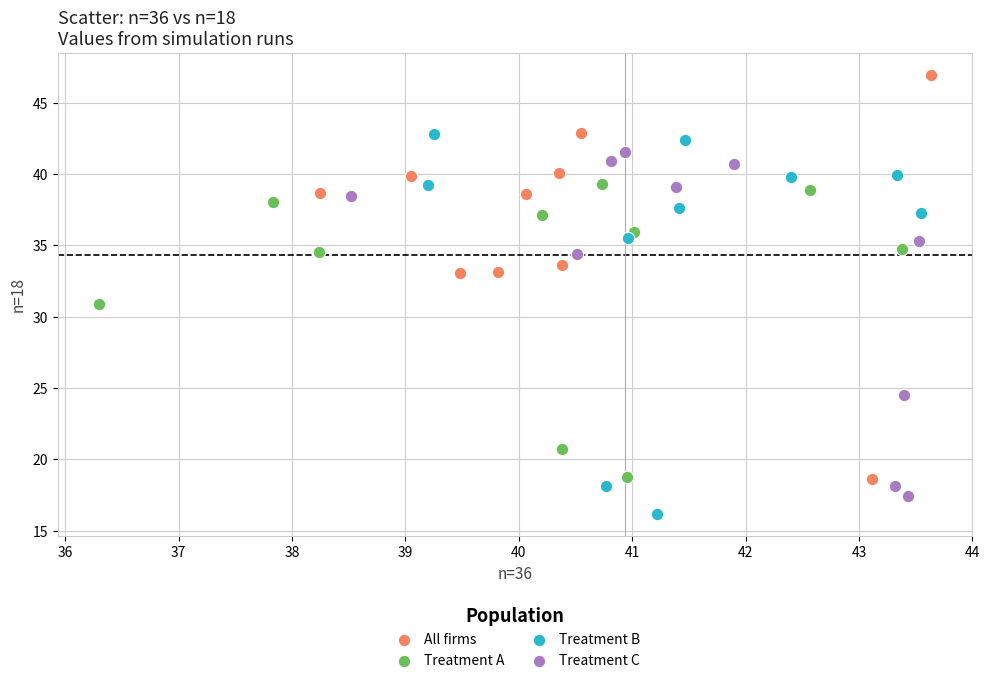

Which series reaches the maximum Y coordinate?

All firms